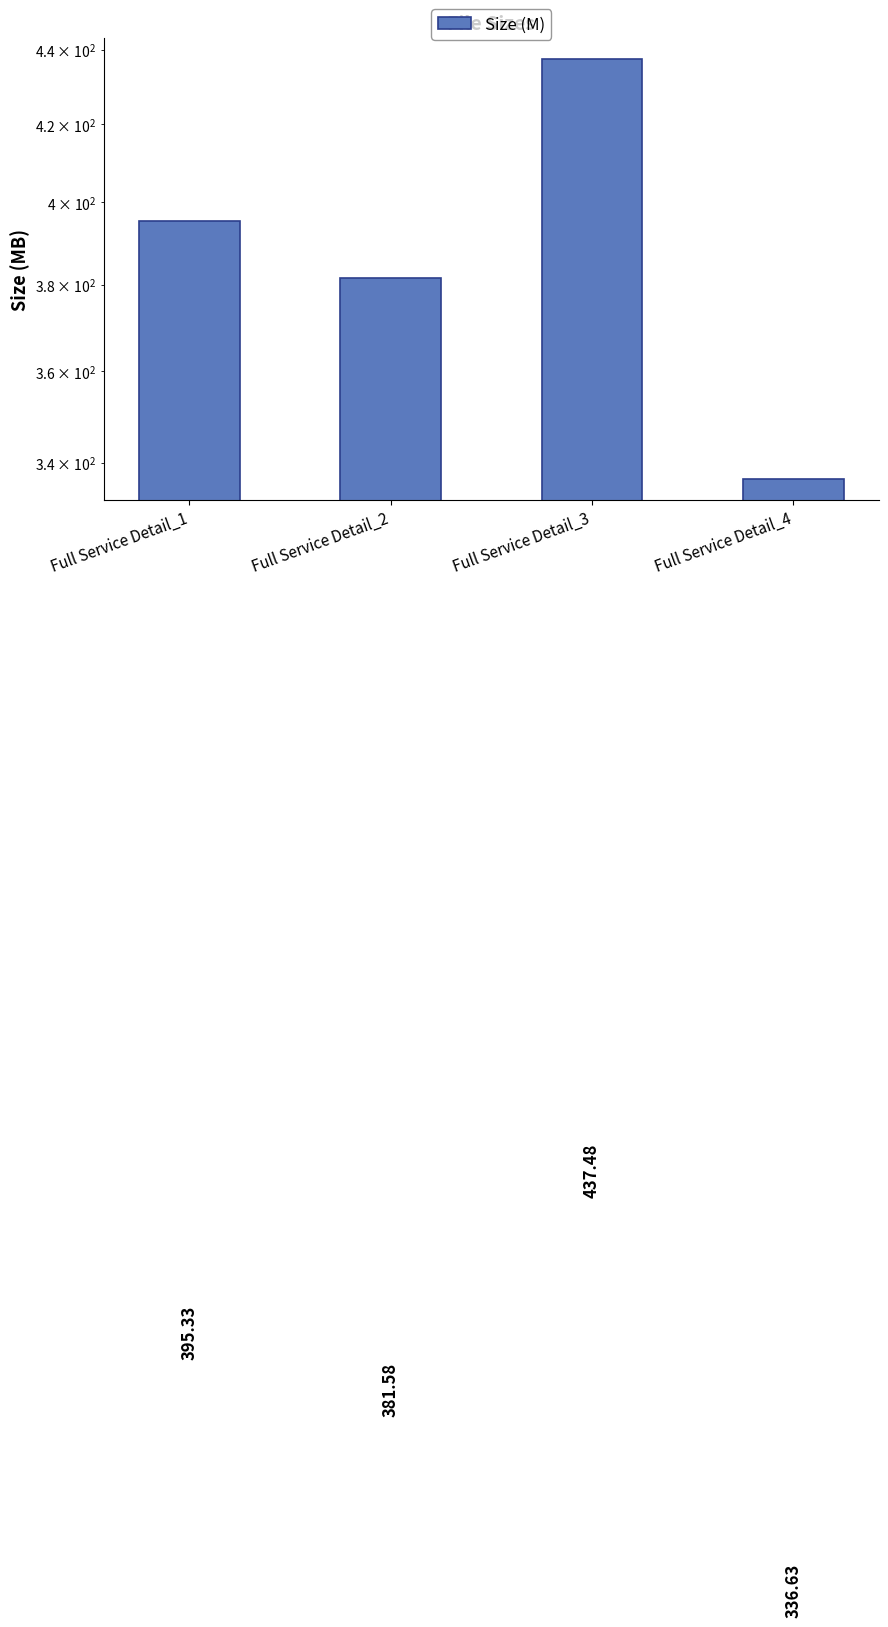

Are the bars grouped side by side (vs. stacked)?

No